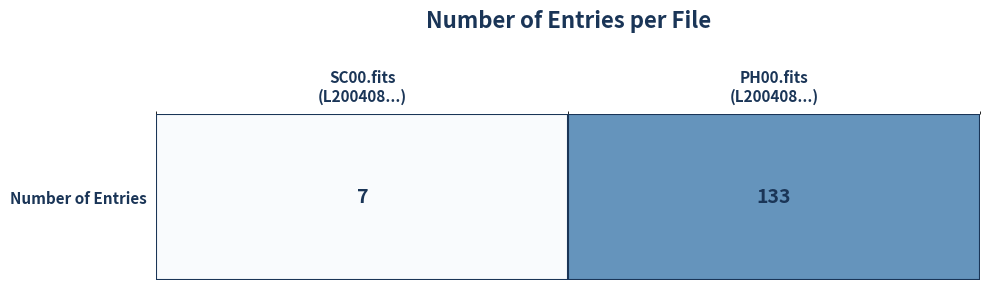

Reading left to right, extract all data points from this chart.

SC00.fits
(L200408...)=7	PH00.fits
(L200408...)=133